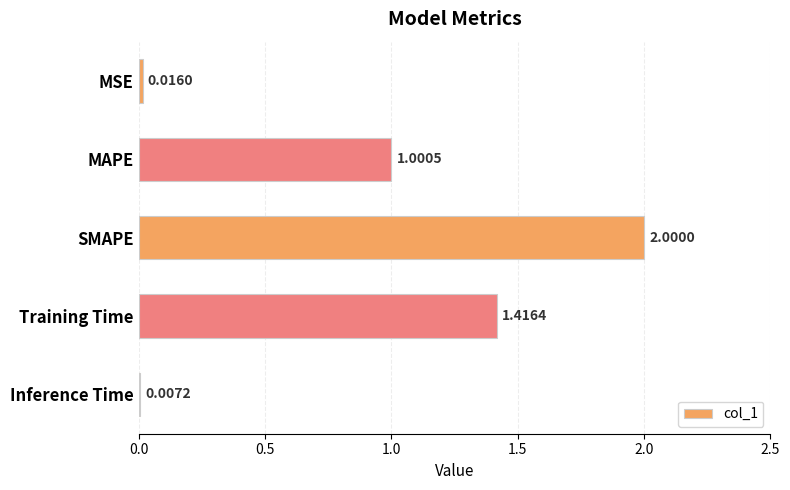

Between MSE and Inference Time, which is larger?

MSE